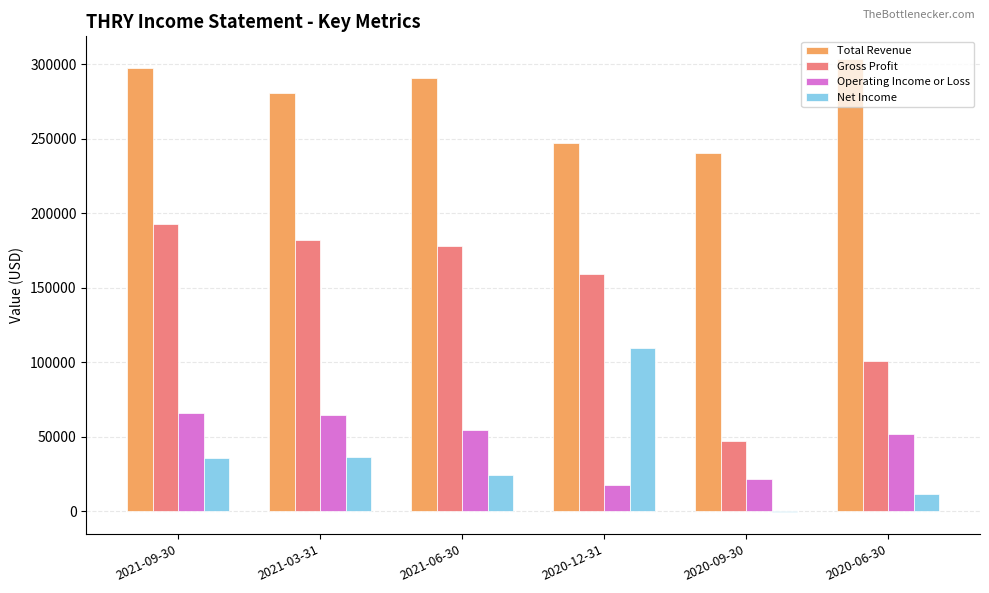

At which label is Total Revenue closest to 271950?

2021-03-31